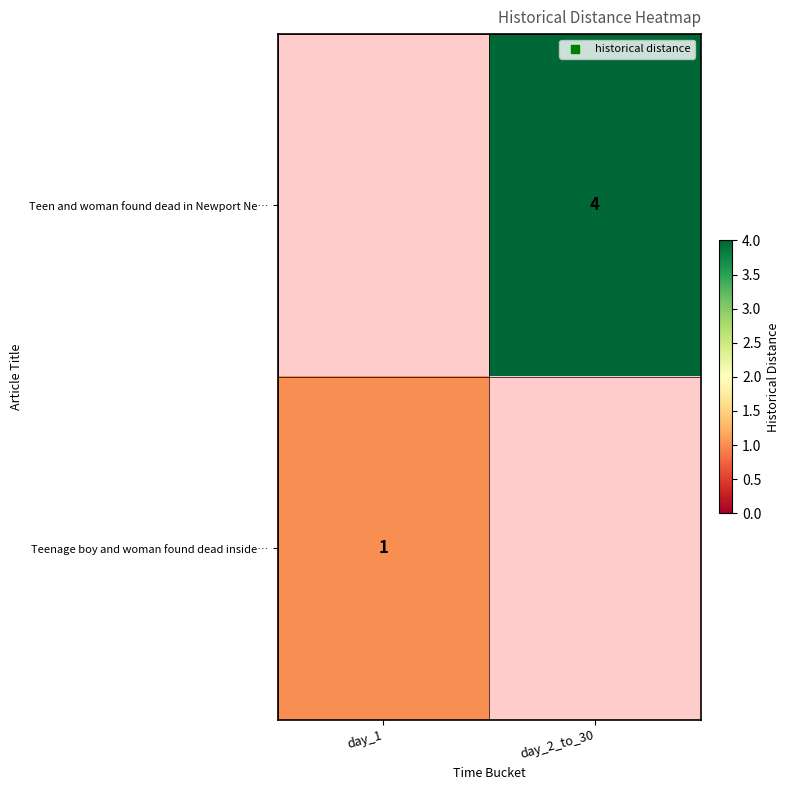

The Teen and woman found dead in Newport Ne… series shows -2 at day_1. True or false?

False